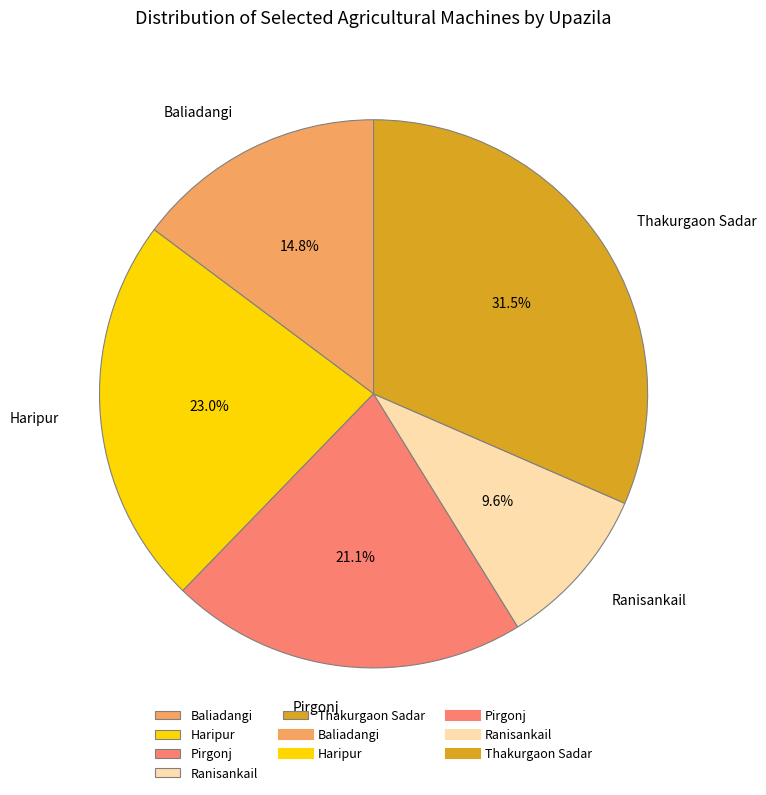

Rank the categories by value from highest to lowest.

Thakurgaon Sadar, Haripur, Pirgonj, Baliadangi, Ranisankail